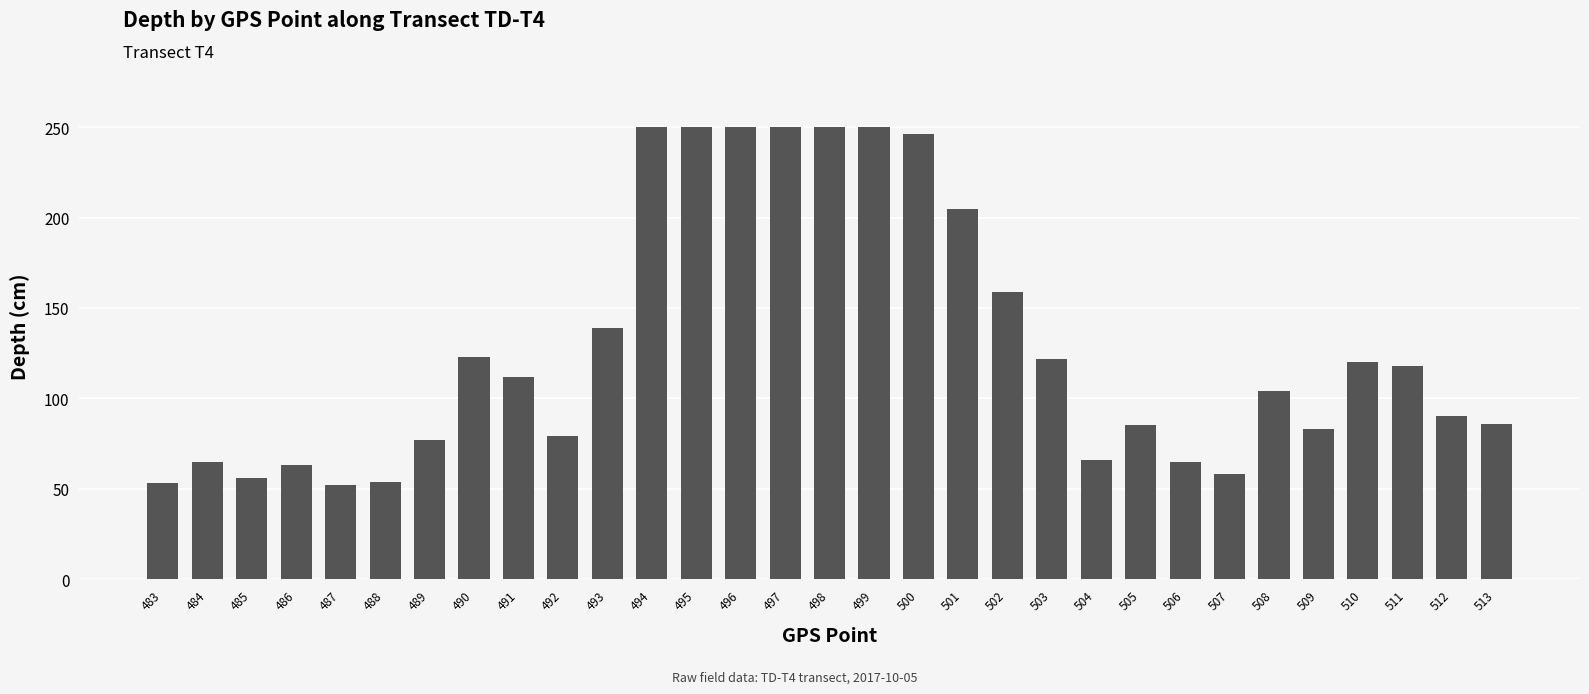

What is the greatest value displayed?

250